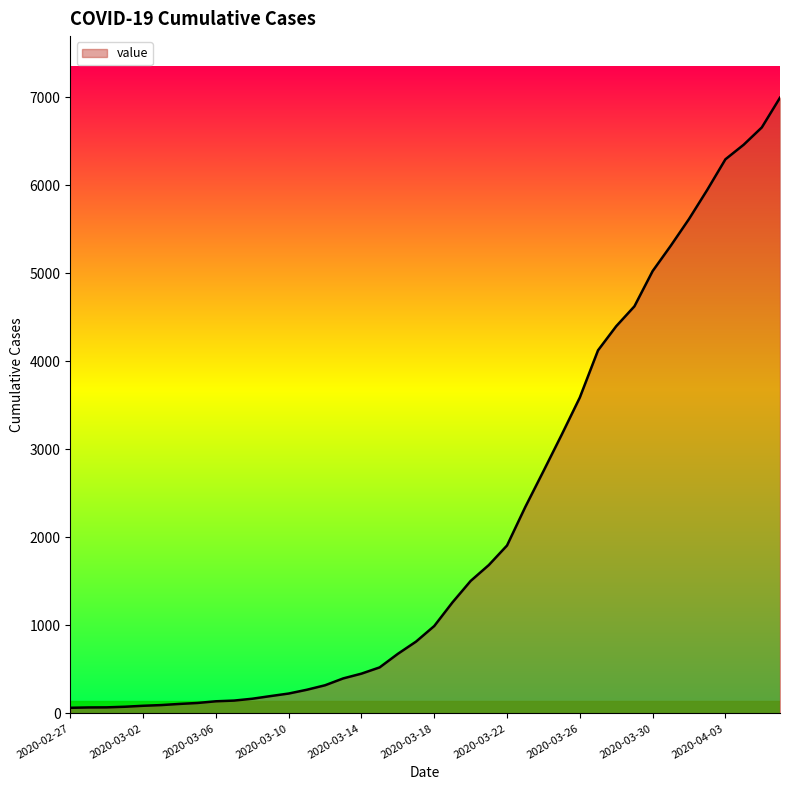

What is the minimum value shown in the chart?

64